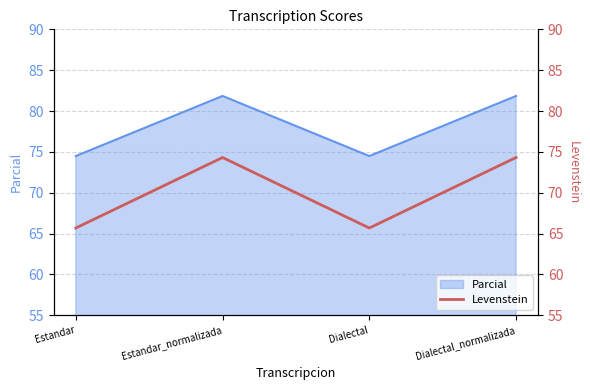

Is it true that the value at Estandar_normalizada is 31.9?

False